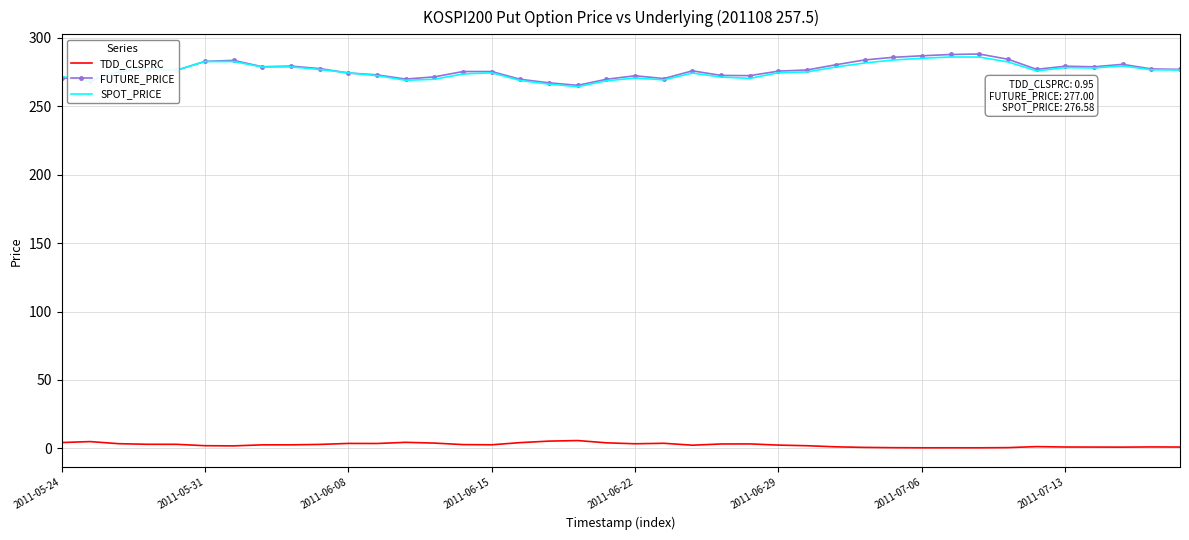

True or false: TDD_CLSPRC and FUTURE_PRICE cross at least once.

False